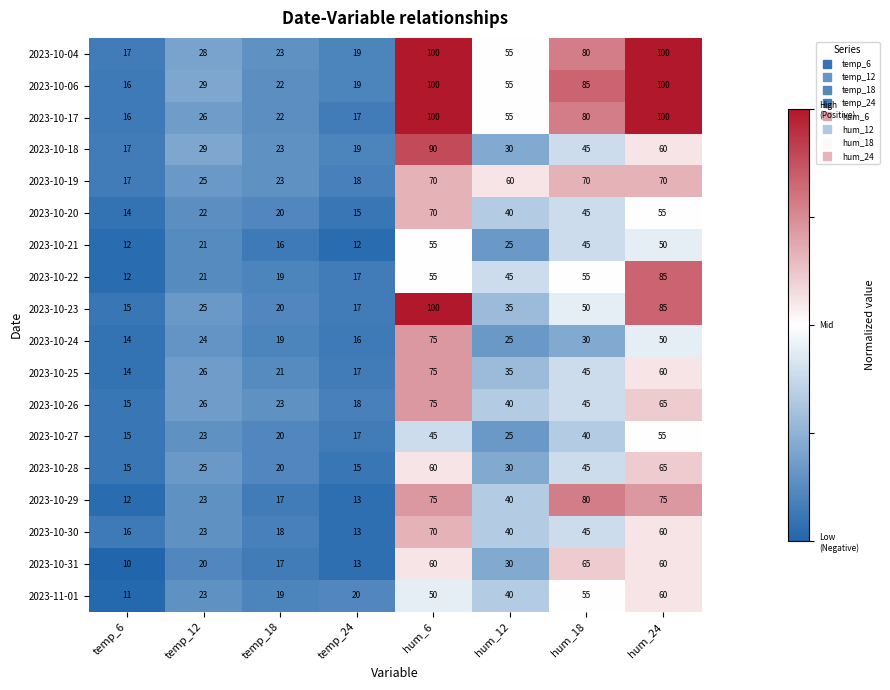

Which series has the largest total across all categories?

2023-10-06